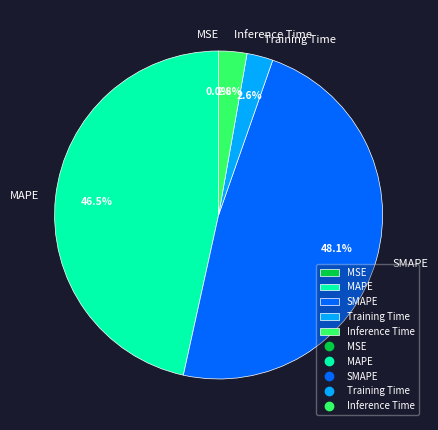

Is there any slice that represents more than half of the pie?

No